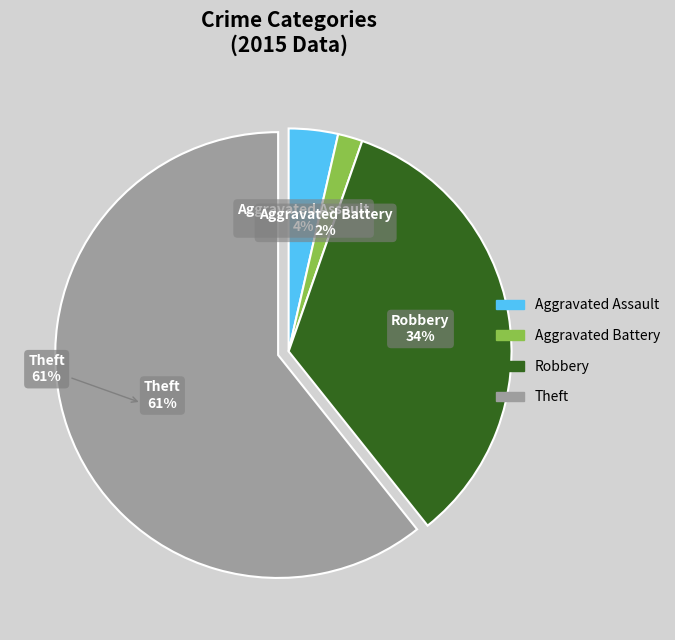

Rank the categories by value from highest to lowest.

Theft, Robbery, Aggravated Assault, Aggravated Battery